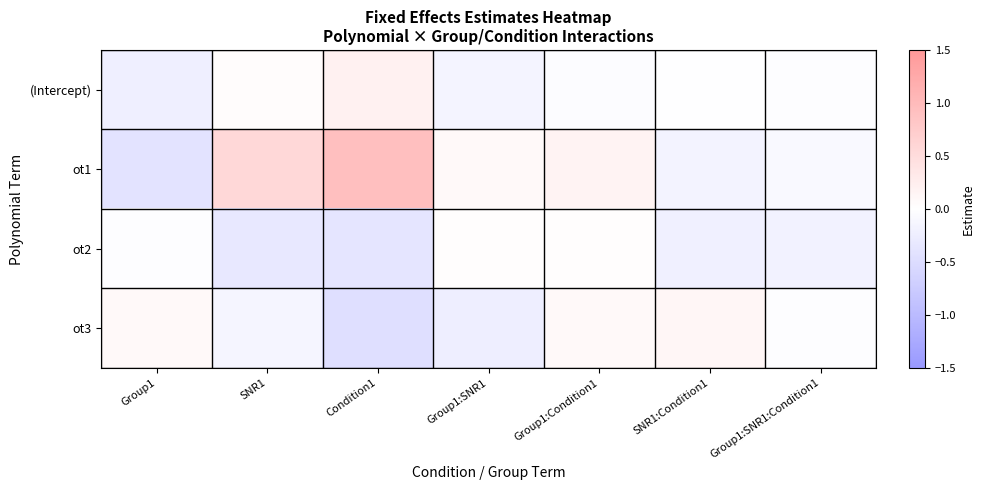

Reading left to right, transcribe all the data shown in this chart.

(Intercept): Group1=-0.2	SNR1=0.0	Condition1=0.2	Group1:SNR1=-0.2	Group1:Condition1=-0.0	SNR1:Condition1=-0.0	Group1:SNR1:Condition1=-0.0
ot1: Group1=-0.4	SNR1=0.6	Condition1=0.9	Group1:SNR1=0.1	Group1:Condition1=0.2	SNR1:Condition1=-0.2	Group1:SNR1:Condition1=-0.1
ot2: Group1=-0.0	SNR1=-0.3	Condition1=-0.4	Group1:SNR1=0.0	Group1:Condition1=0.0	SNR1:Condition1=-0.2	Group1:SNR1:Condition1=-0.2
ot3: Group1=0.1	SNR1=-0.1	Condition1=-0.5	Group1:SNR1=-0.2	Group1:Condition1=0.1	SNR1:Condition1=0.1	Group1:SNR1:Condition1=-0.0